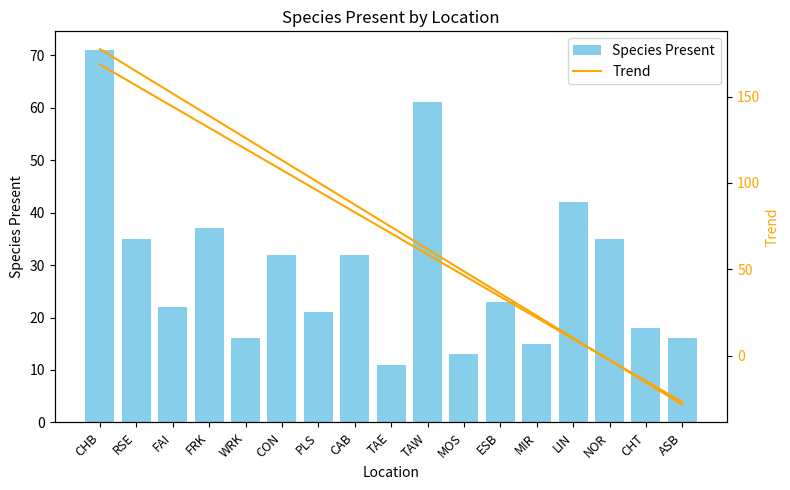

How many negative values does the Trend series have?

3